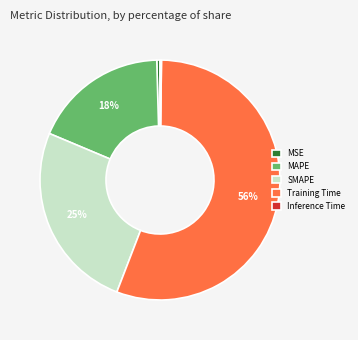

Does any single category account for the majority?

Yes